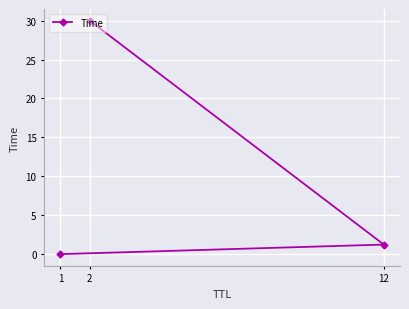

Is it true that the value at 2 is 9.8?

False